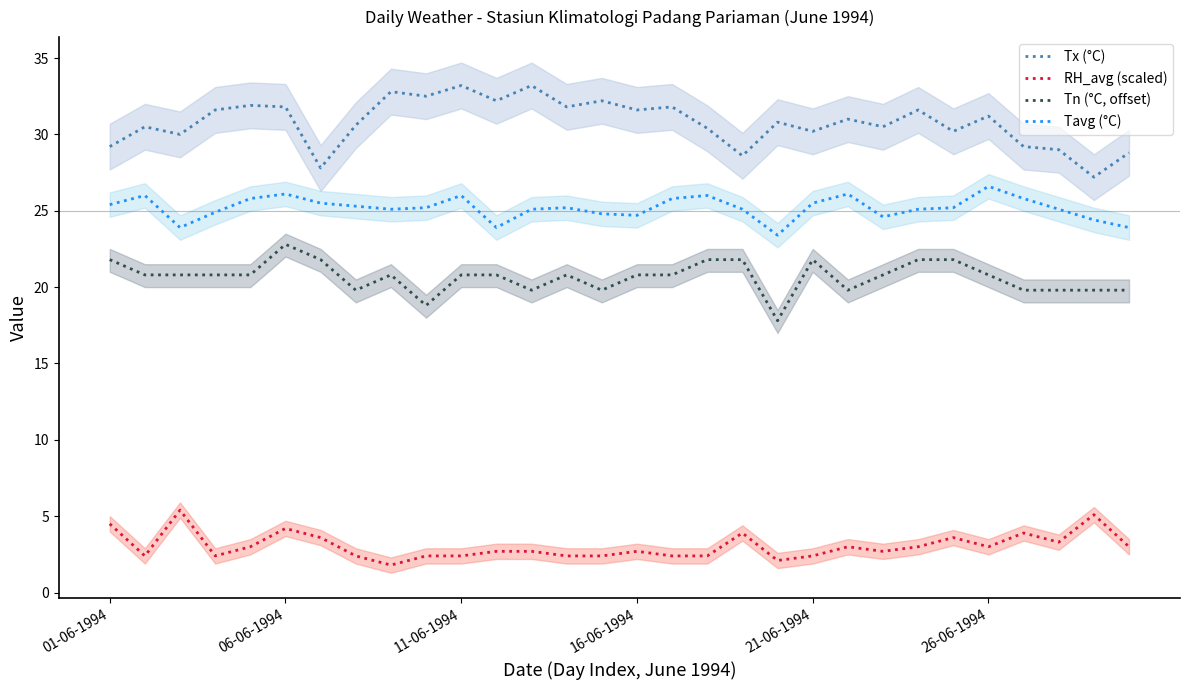

List the series in order of their peak value, lowest first.

RH_avg (scaled), Tn (°C, offset), Tavg (°C), Tx (°C)